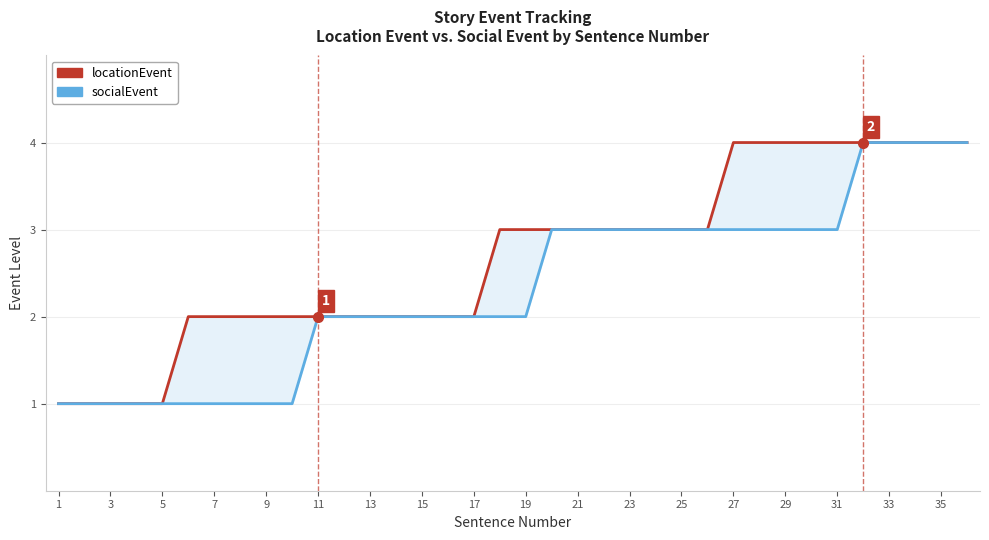

Which series has the largest range (max minus min)?

locationEvent